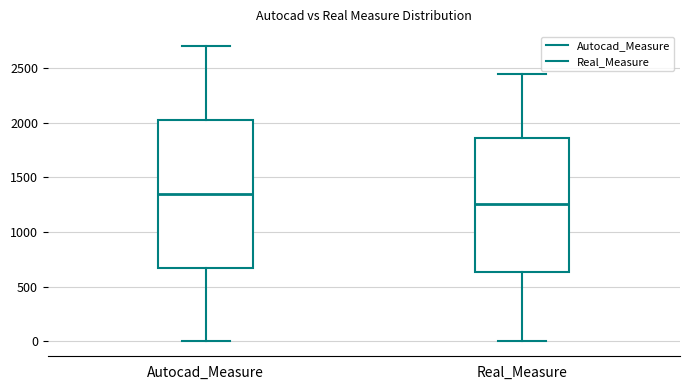

Reading left to right, read every box against the y-axis: the position of its median line, the range the box covers, and the ends of its whiskers. The values are not printed on the chart, so give them approximately, as read against the axis.

Autocad_Measure: median 1350, box 700 to 2050, whiskers 0 to 2700
Real_Measure: median 1250, box 650 to 1850, whiskers 0 to 2450